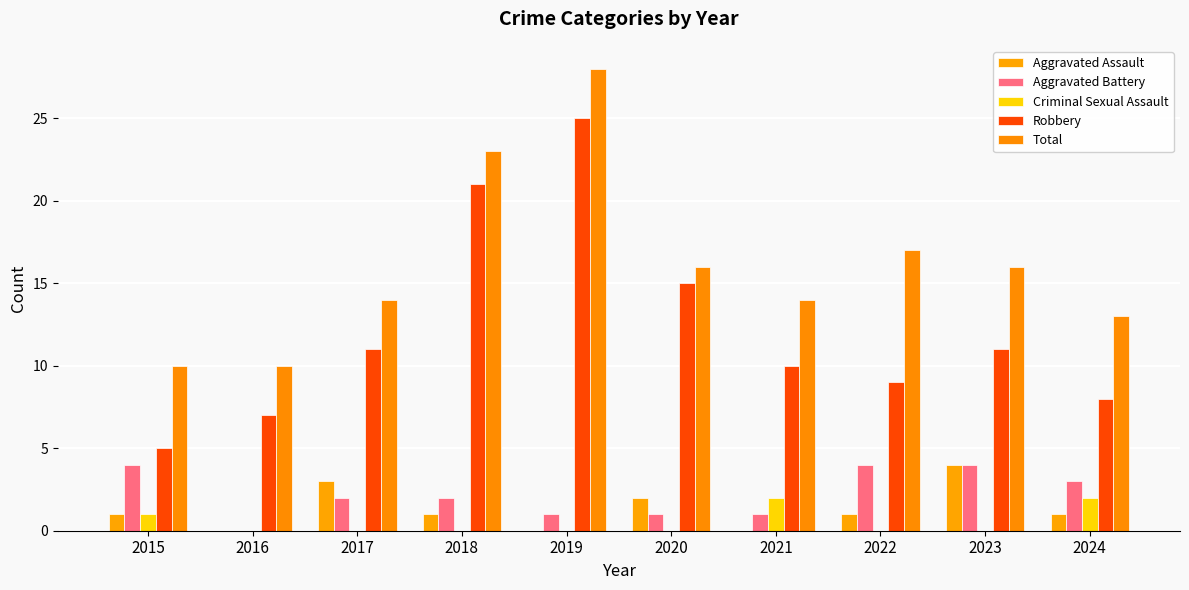

How many groups of bars are there?

10